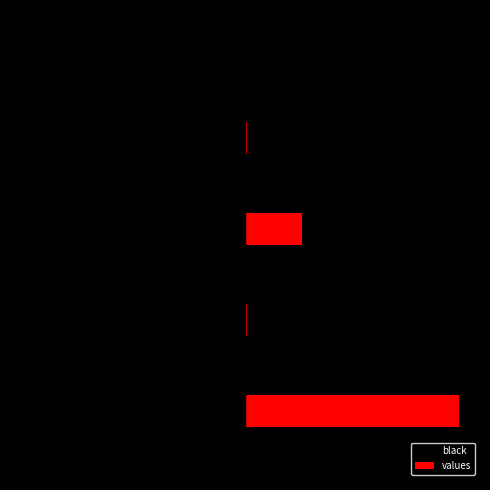

What are all the series names shown in the legend?

black, values